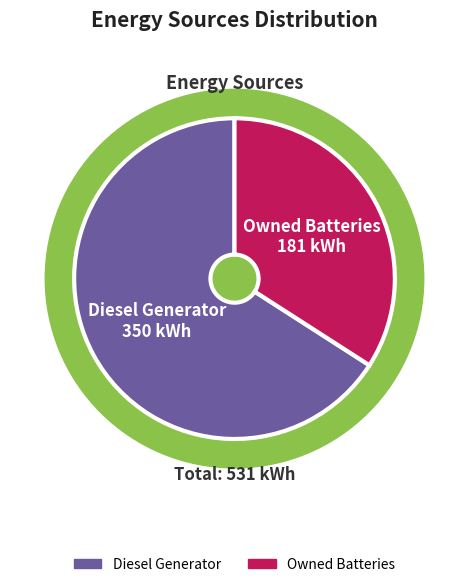

To the nearest percent, what is the difference between the Owned Batteries and Diesel Generator slice percentages?

32%